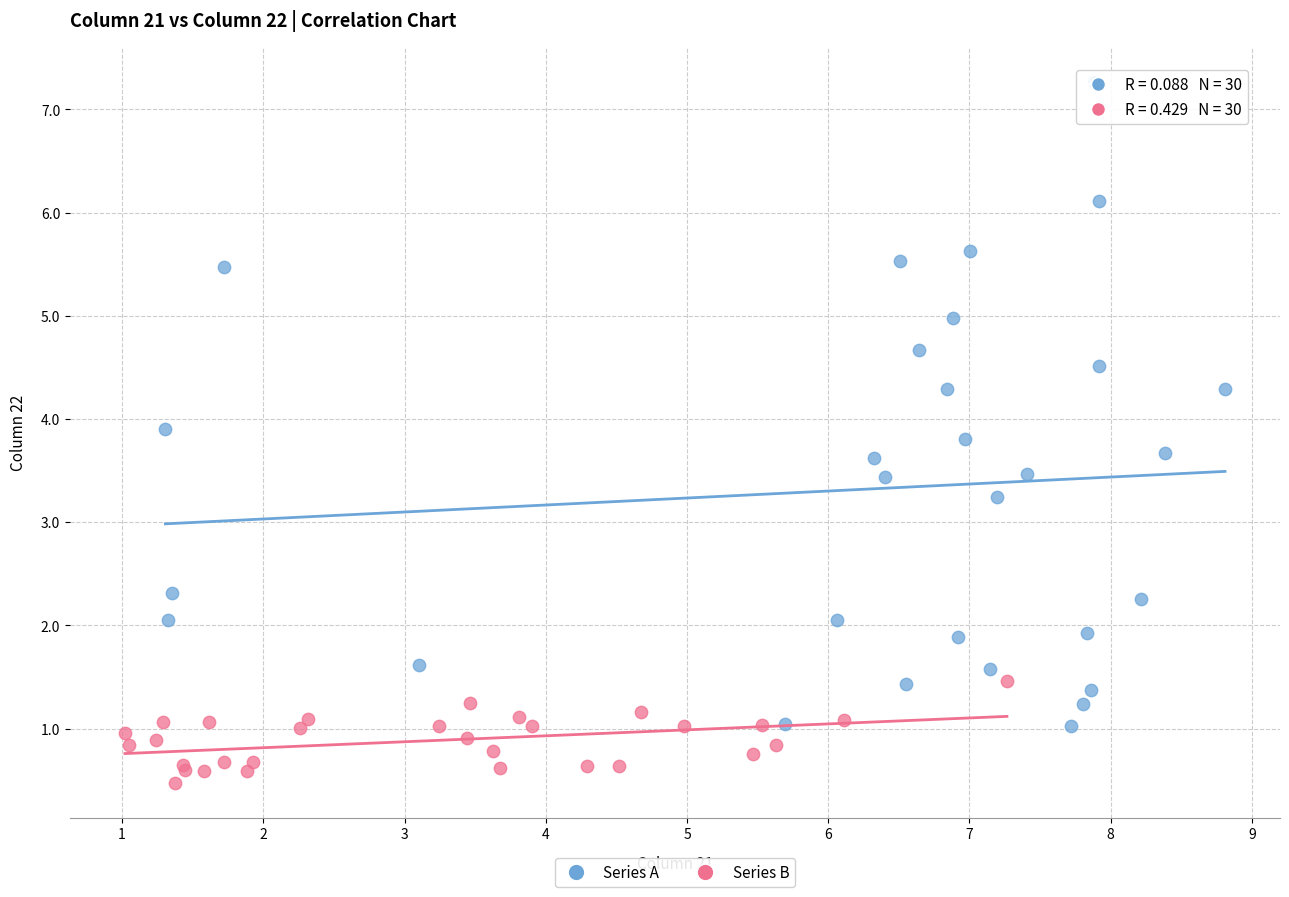

Which series reaches the maximum Y coordinate?

Series A